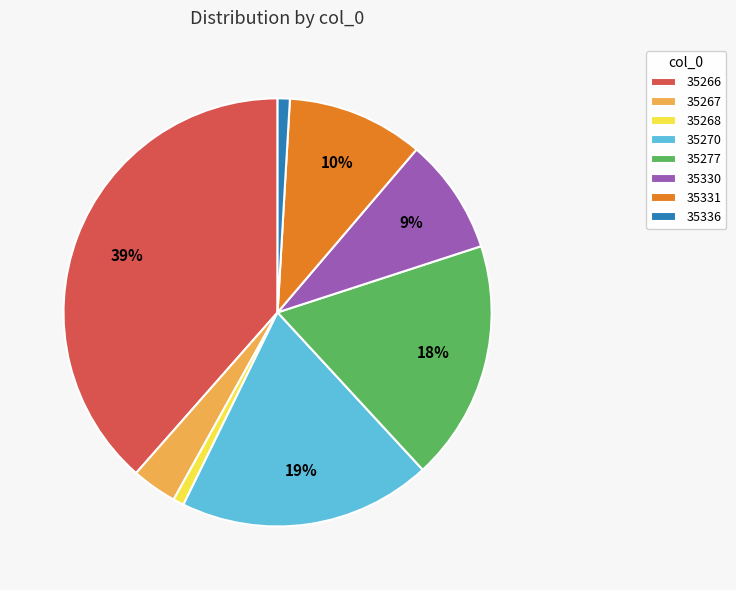

Which has a higher value, 35268 or 35270?

35270